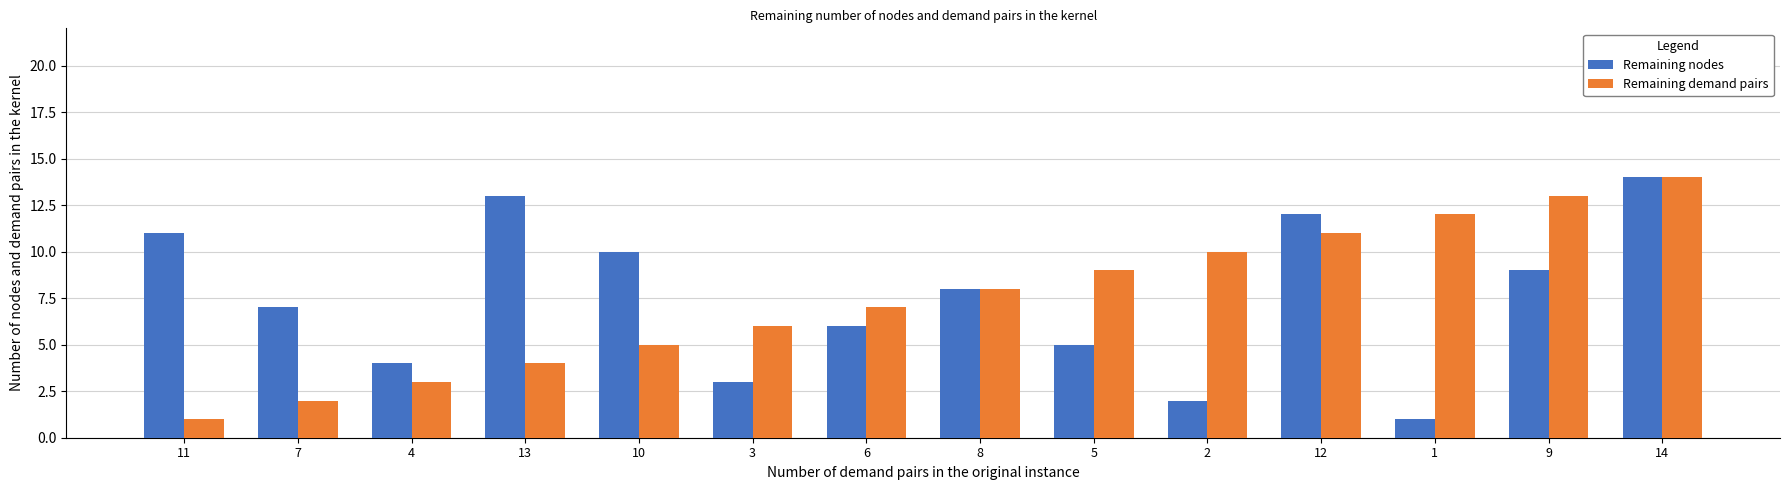

How many bars are there in total?

28